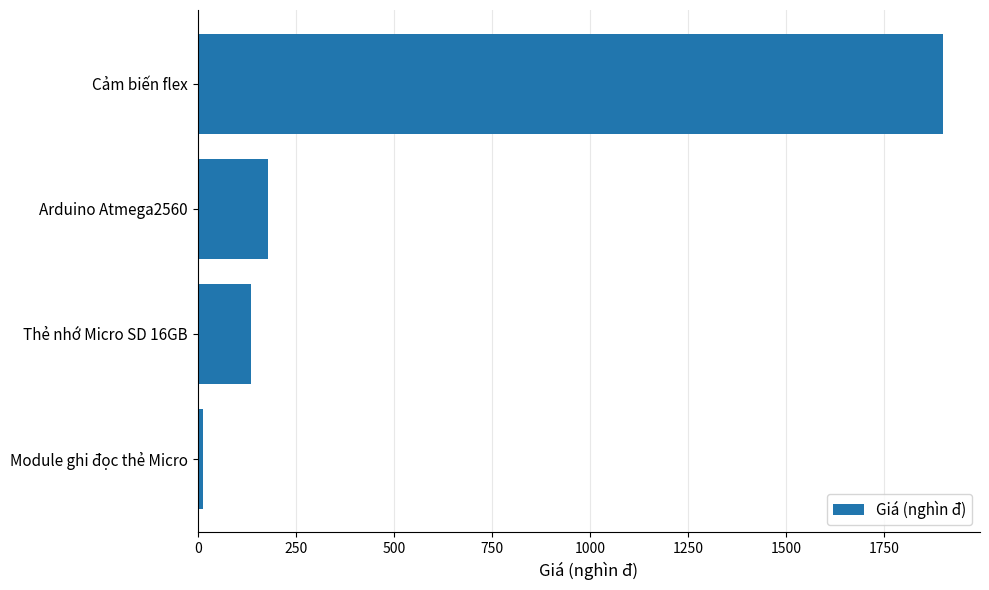

Which has a higher value, Module ghi đọc thẻ Micro or Cảm biến flex?

Cảm biến flex